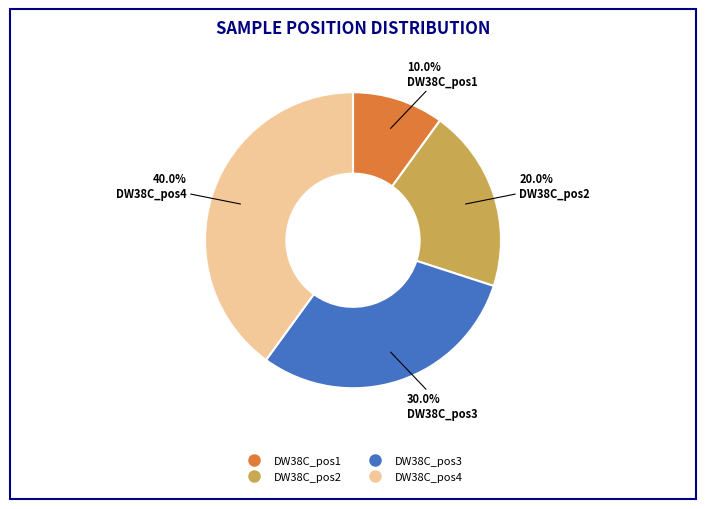

Which category has the smallest portion of the pie?

DW38C_pos1